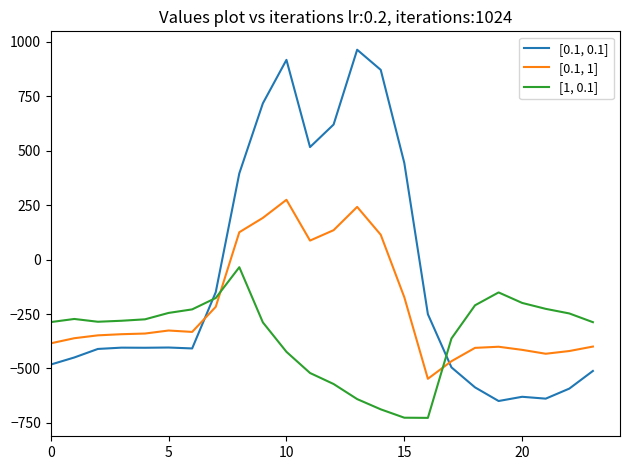

How many lines are shown in the chart?

3